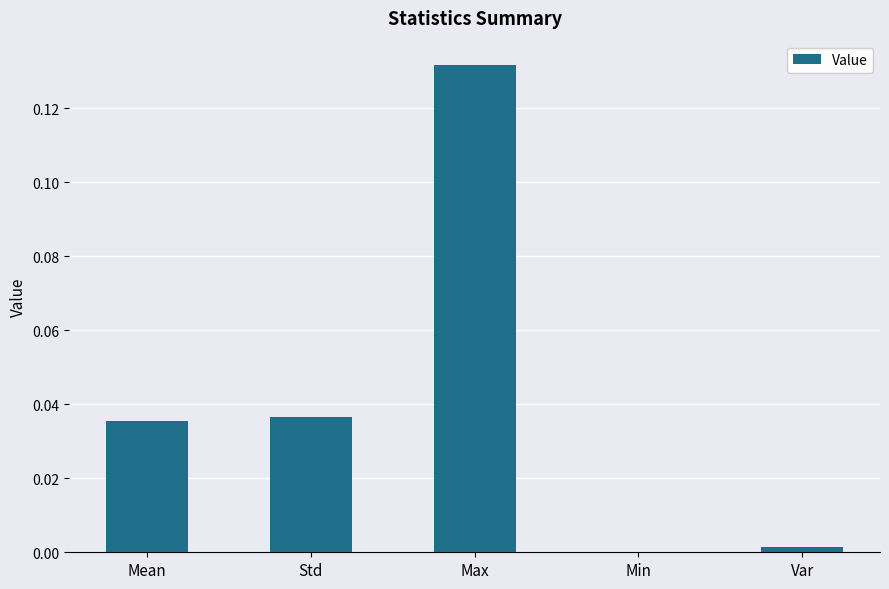

Count the number of data series in this chart.

1